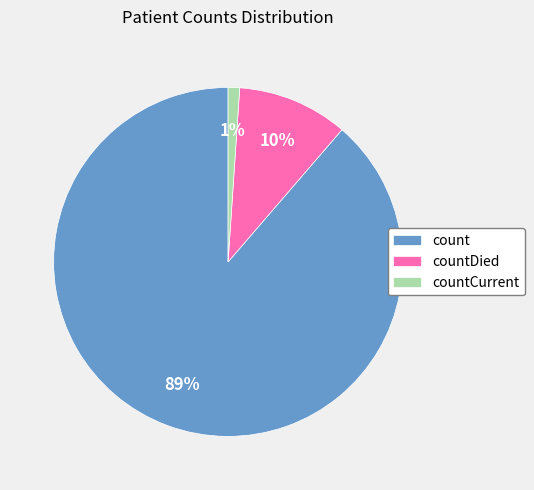

What percentage is the count slice, to the nearest percent?

89%